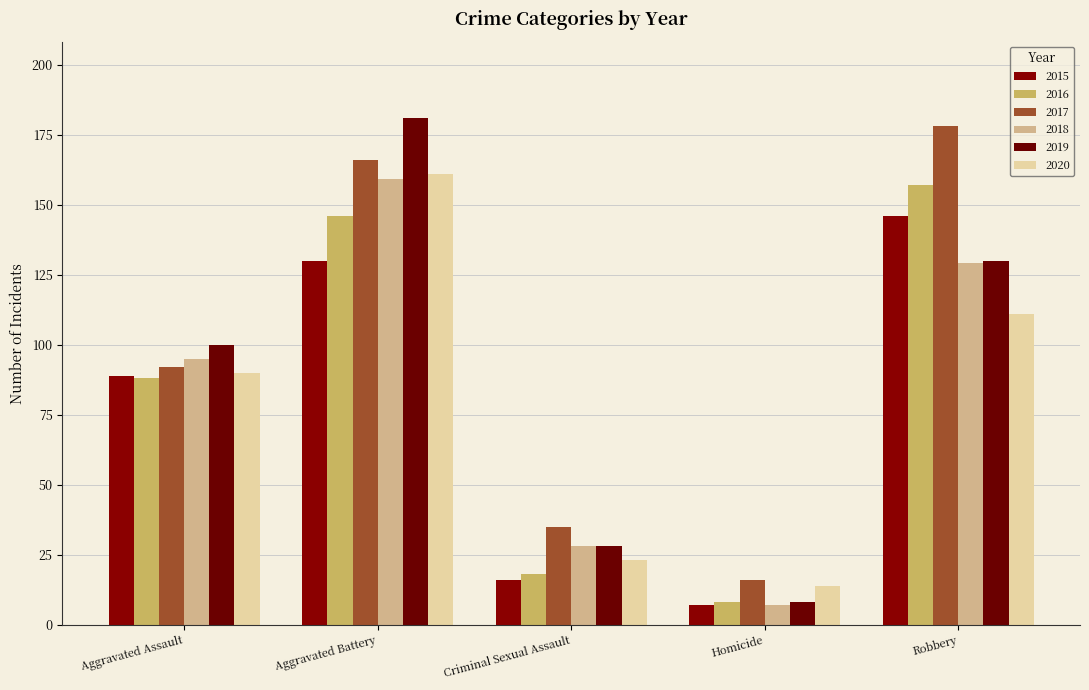

Reading left to right, extract all data points from this chart.

2015: 89	130	16	7	146
2016: 88	146	18	8	157
2017: 92	166	35	16	178
2018: 95	159	28	7	129
2019: 100	181	28	8	130
2020: 90	161	23	14	111